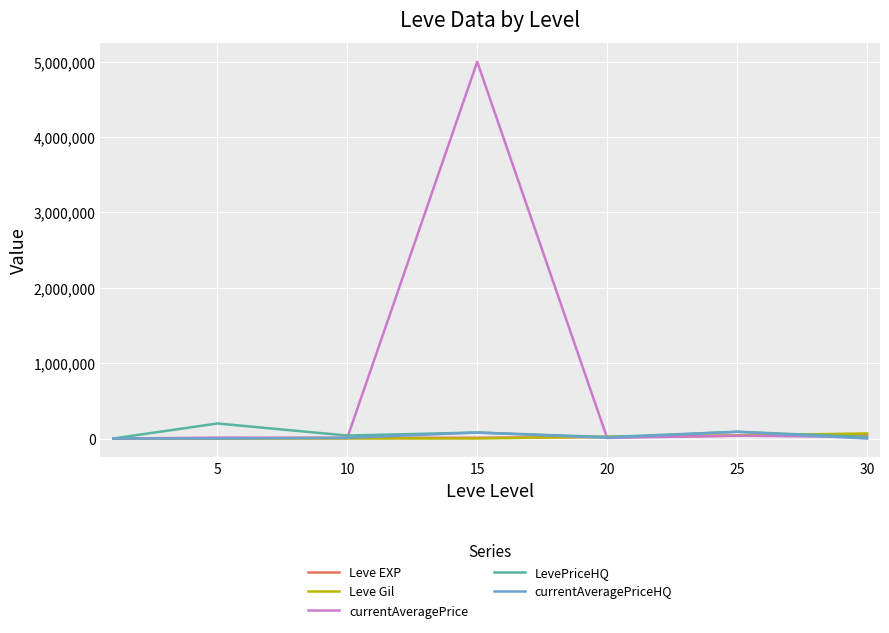

Count the number of data series in this chart.

5